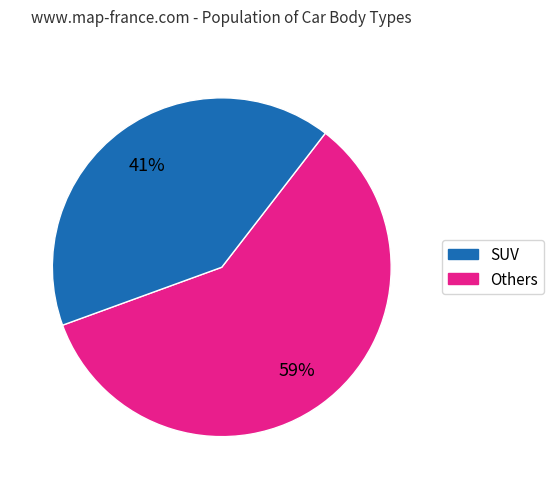

Does any single category account for the majority?

Yes